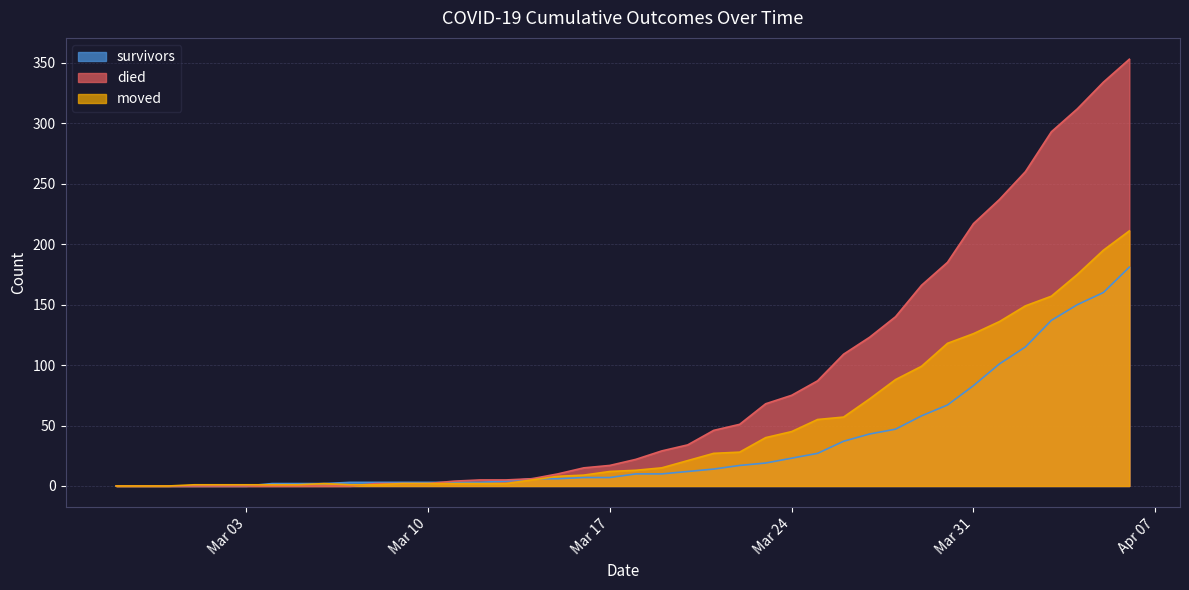

What is the highest value of the died series?

353